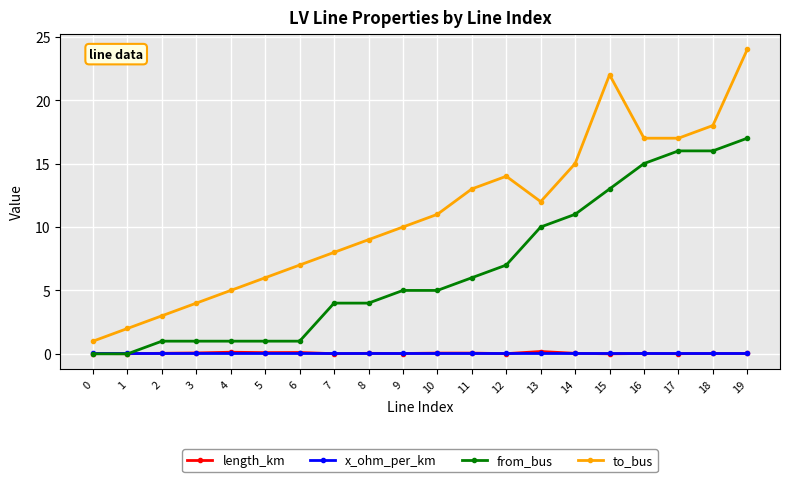

Does the chart display data point markers on the line(s)?

Yes